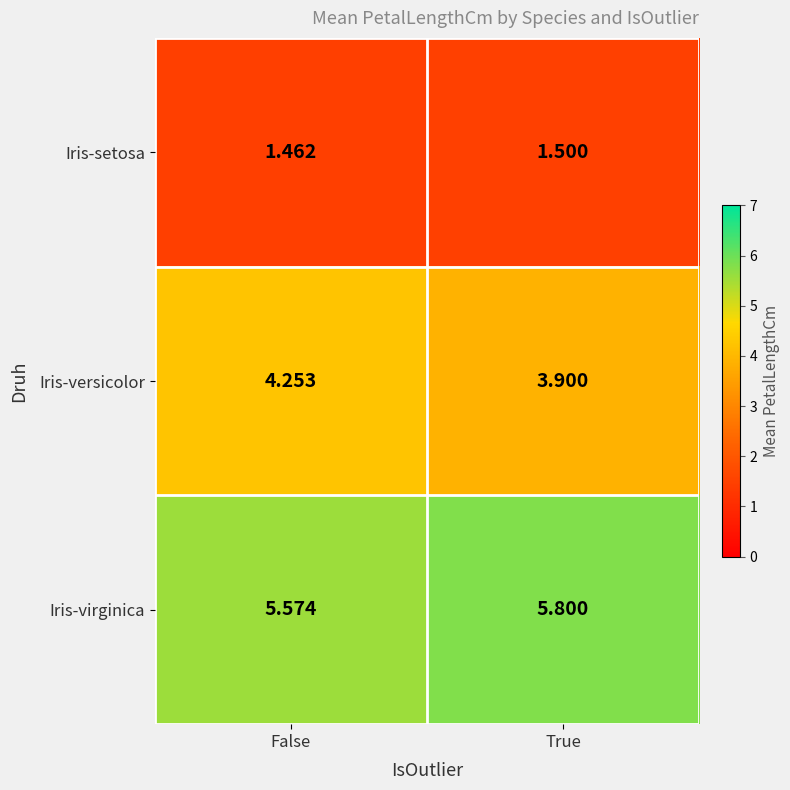

Which series has the largest range (max minus min)?

Iris-versicolor